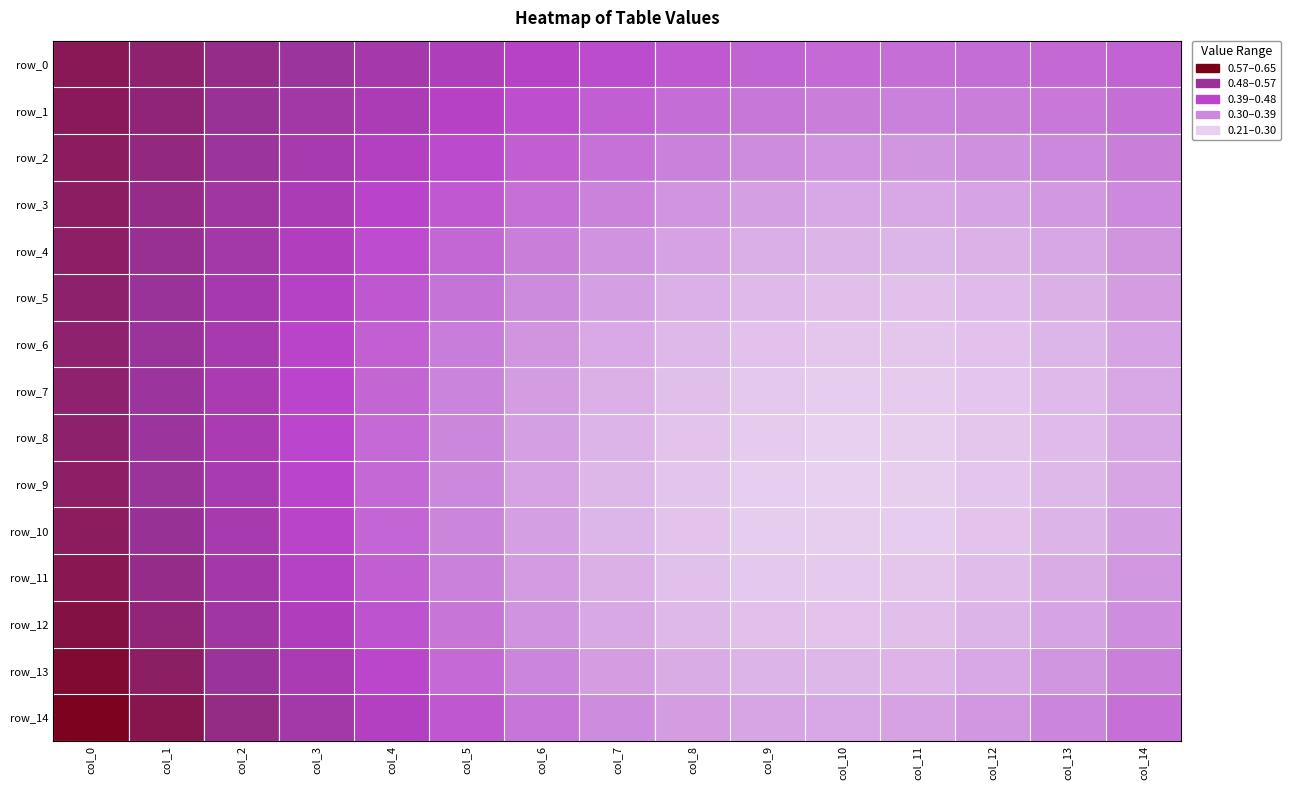

What is the sum of the row_5 values at col_11 and col_2?

0.7